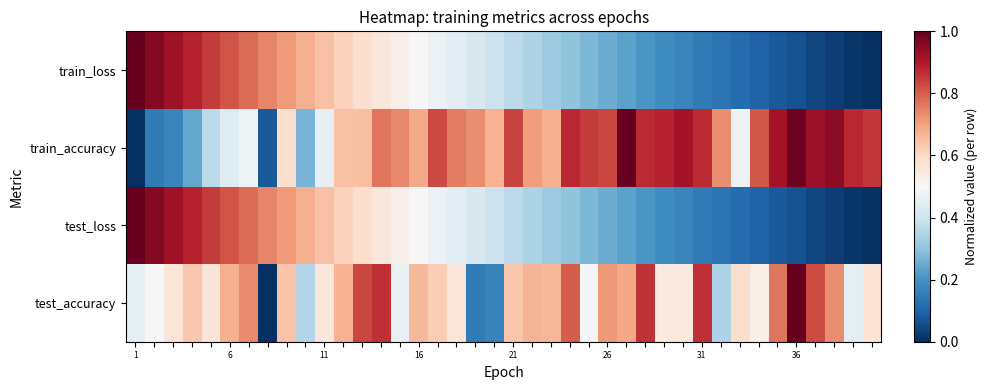

At how many categories does at least one series exceed 0?

40